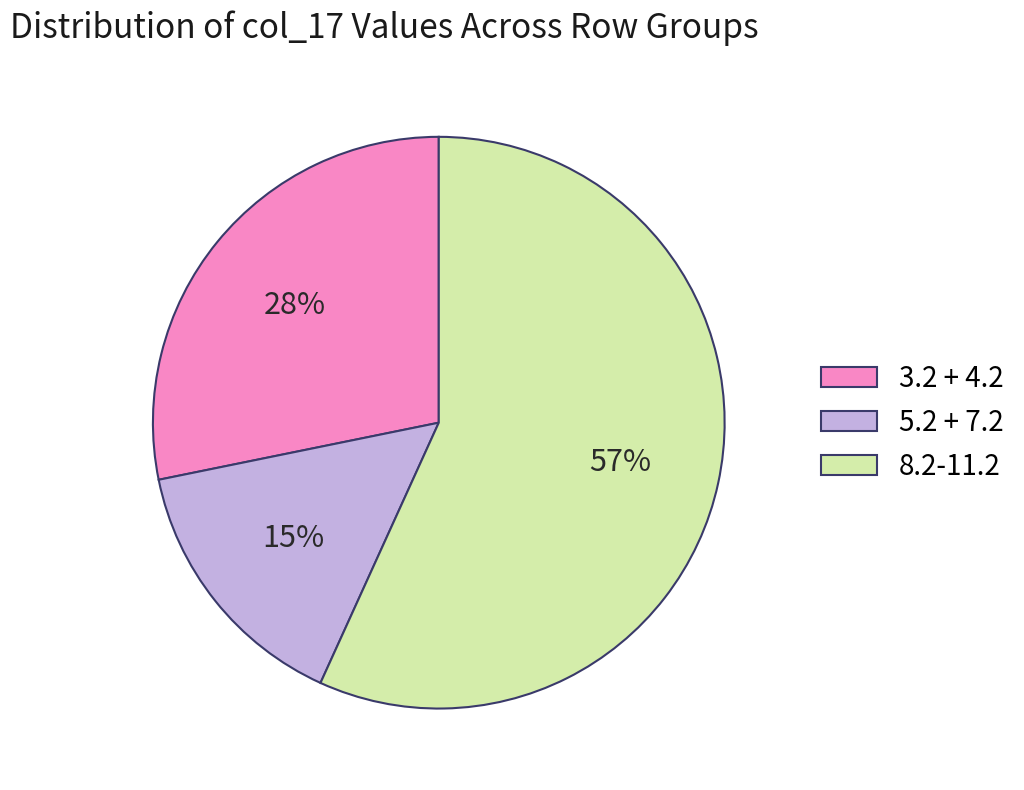

What is the smallest slice in the pie chart?

5.2 + 7.2